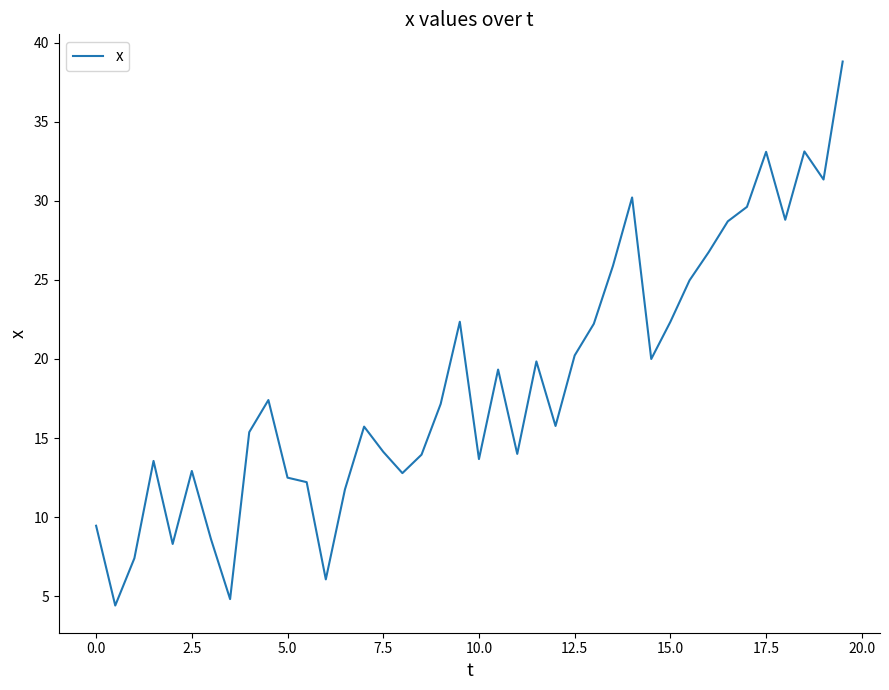

What is the minimum value shown in the chart?

4.4